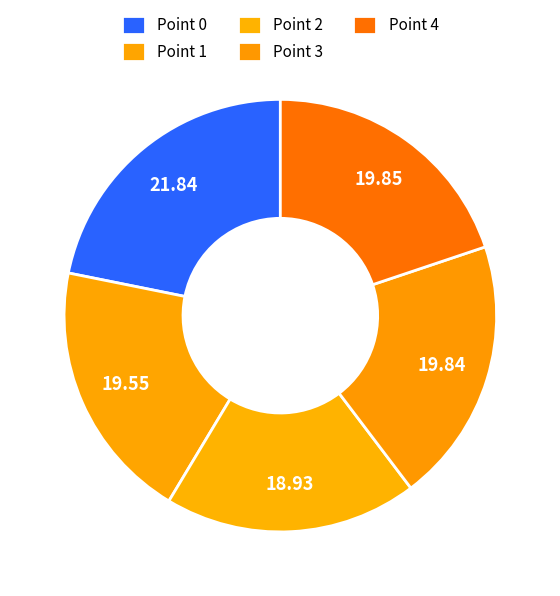

To the nearest percent, what portion does Point 0 represent?

22%